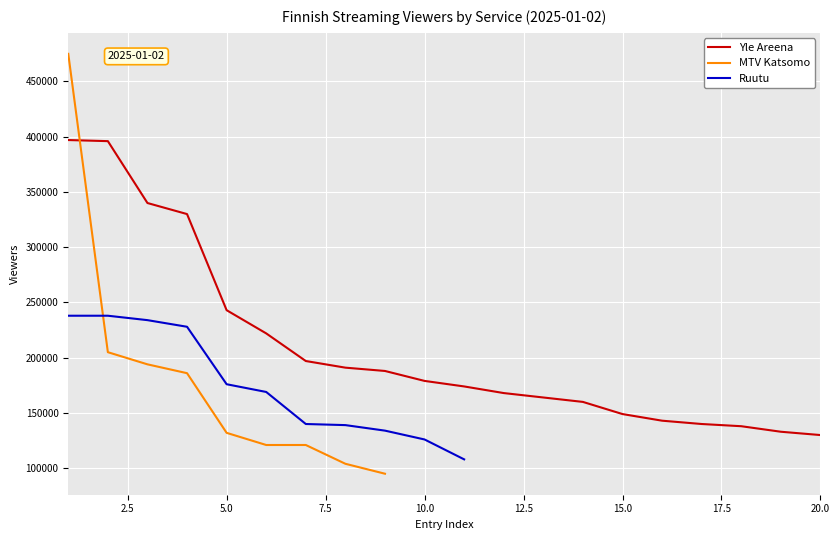

How many categories are shown in the chart?

20